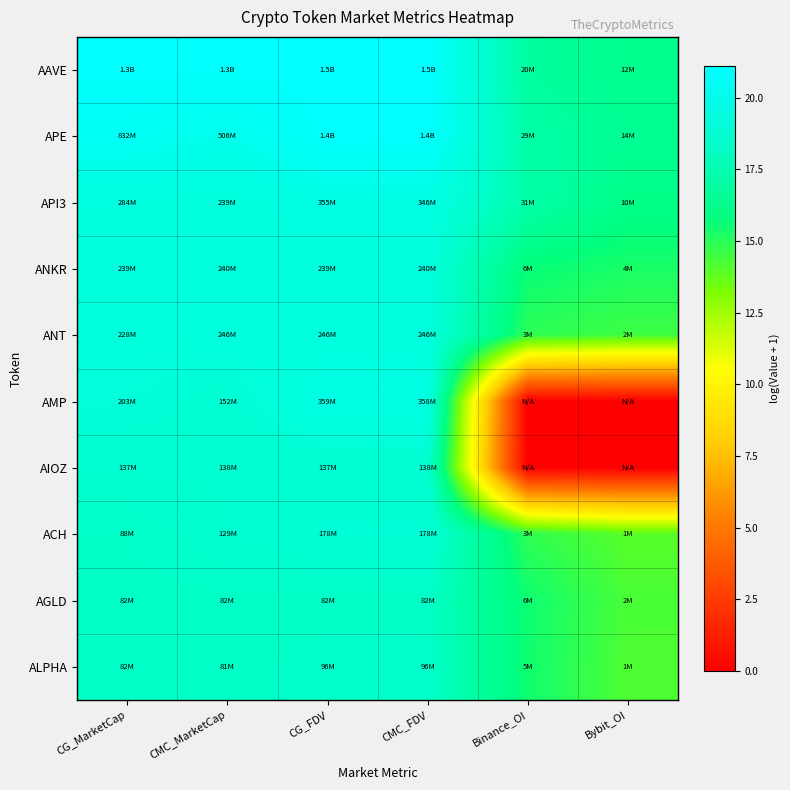

At how many categories does at least one series exceed 16?

6